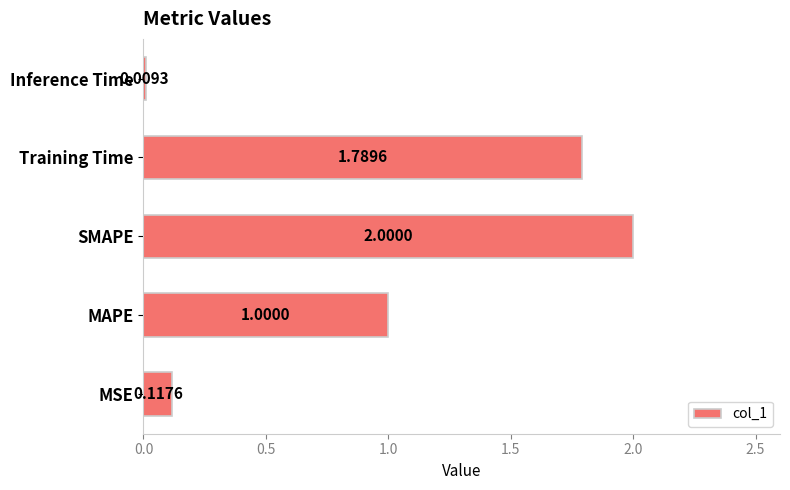

How many data points does each series have?

5